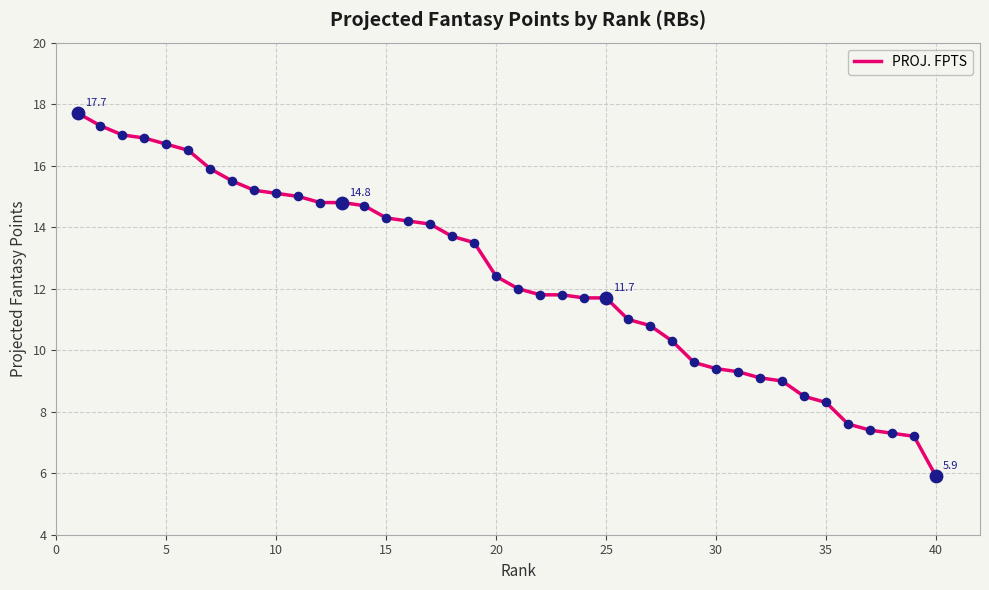

What is the smallest value displayed?

5.9